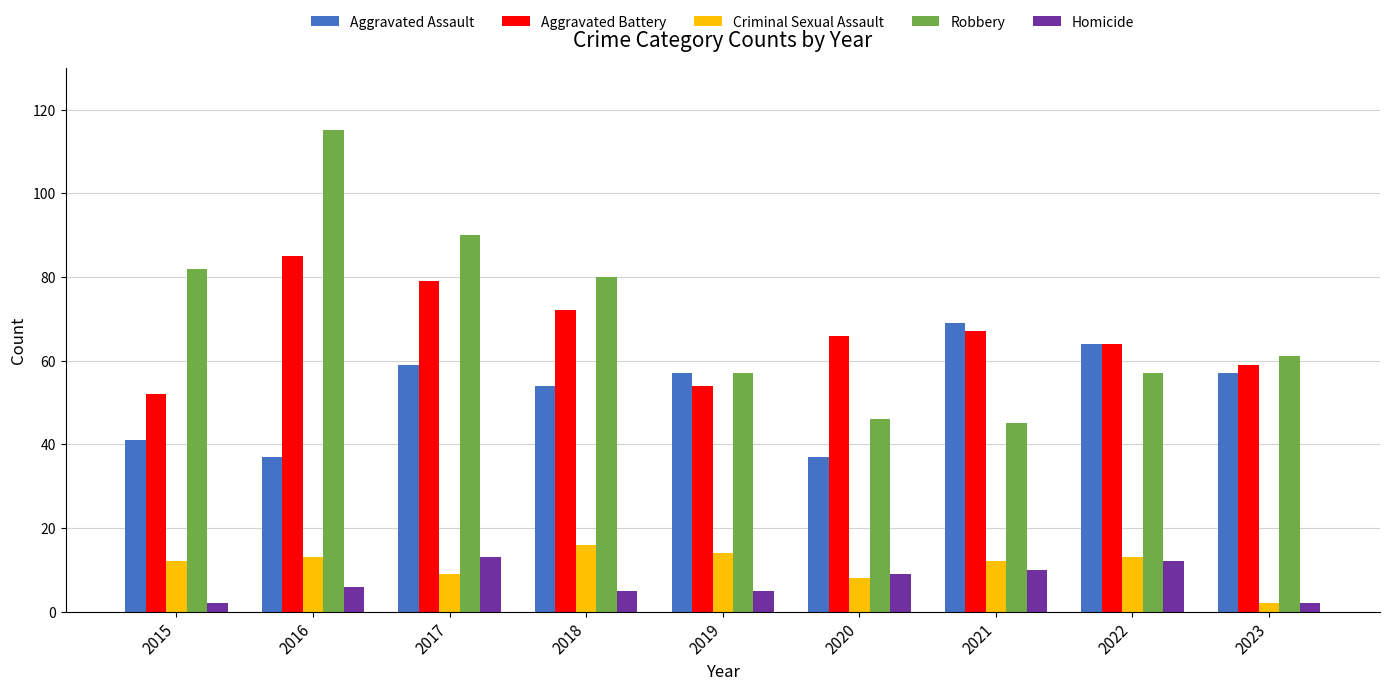

How many data points in Aggravated Battery are less than 66?

4